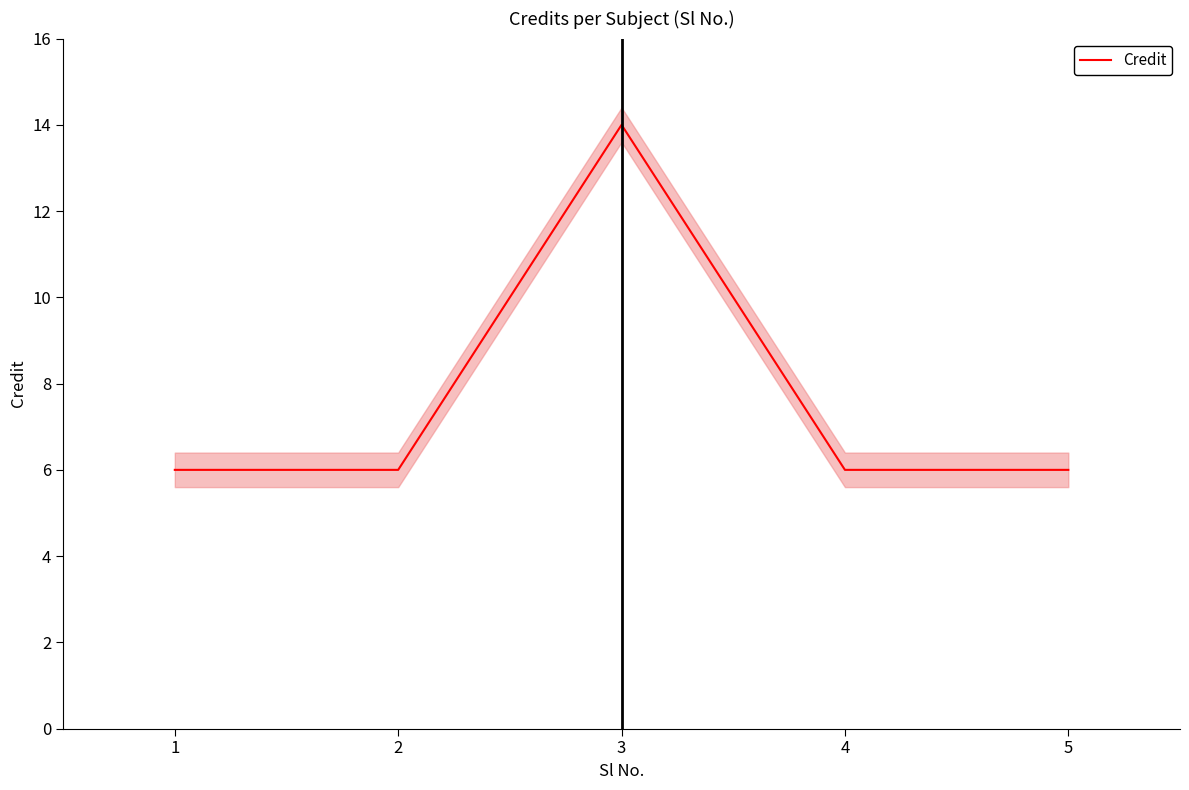

What is the change in value from 2 to 3?

+8